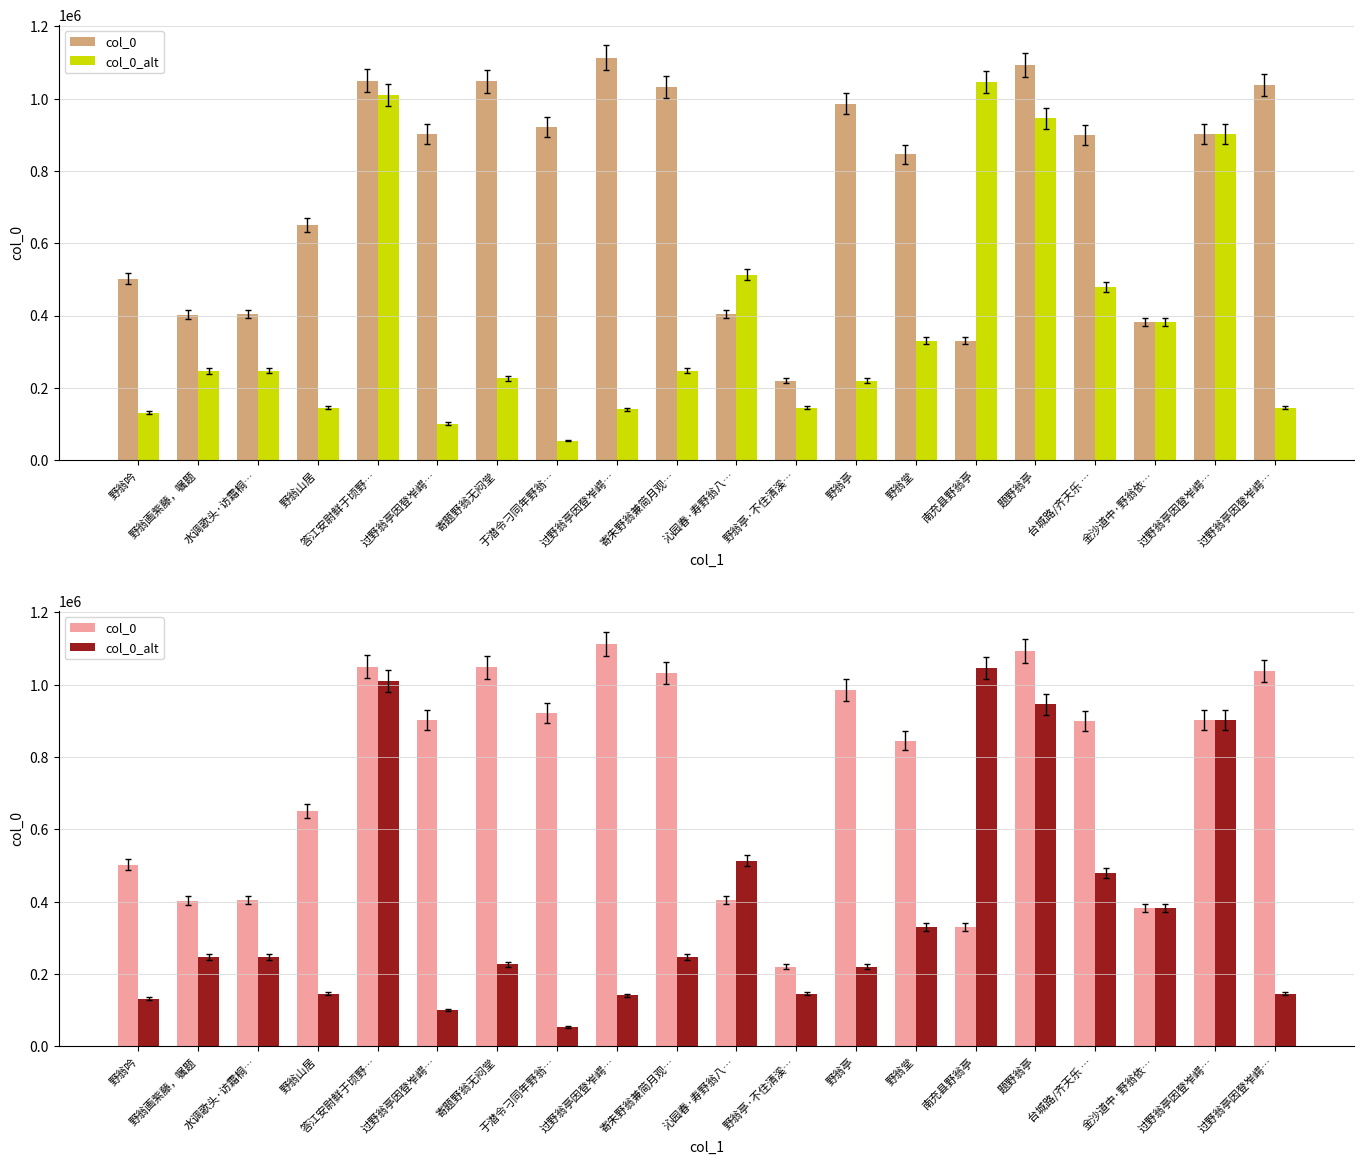

The value of col_0 at 南充县野翁亭 is 329776. True or false?

True